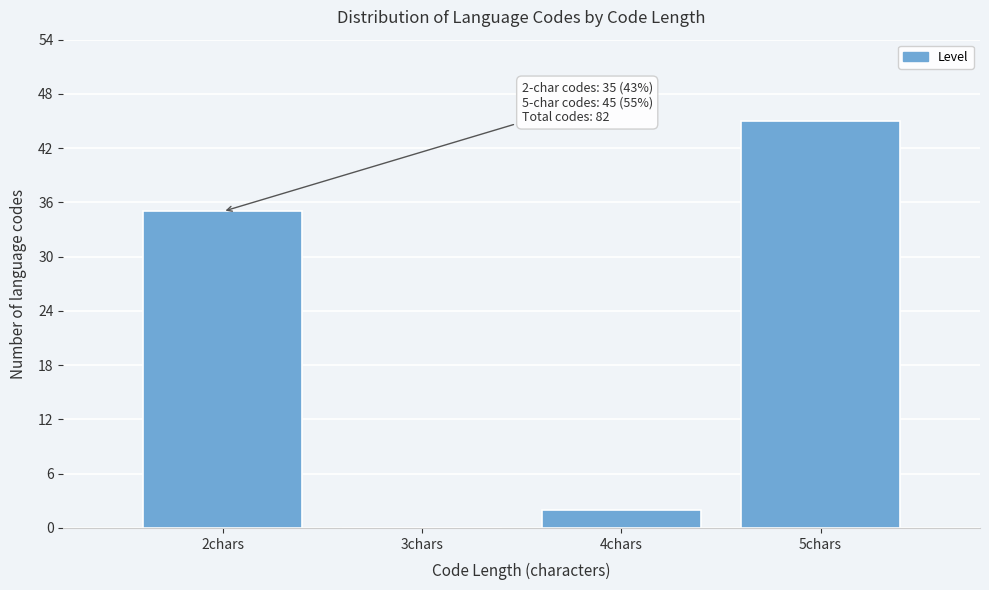

Reading left to right, list all the values displayed in this chart.

2chars=35	3chars=0	4chars=2	5chars=45